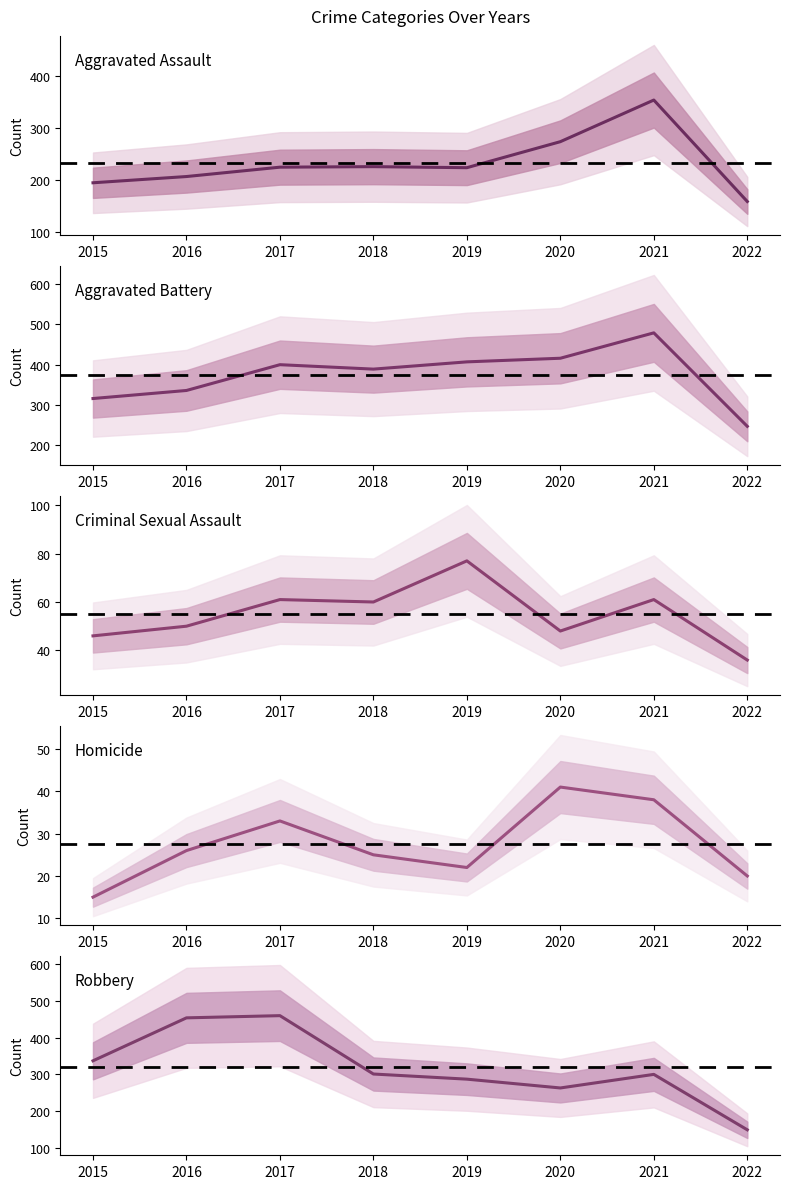

Does the chart have visible grid lines?

No